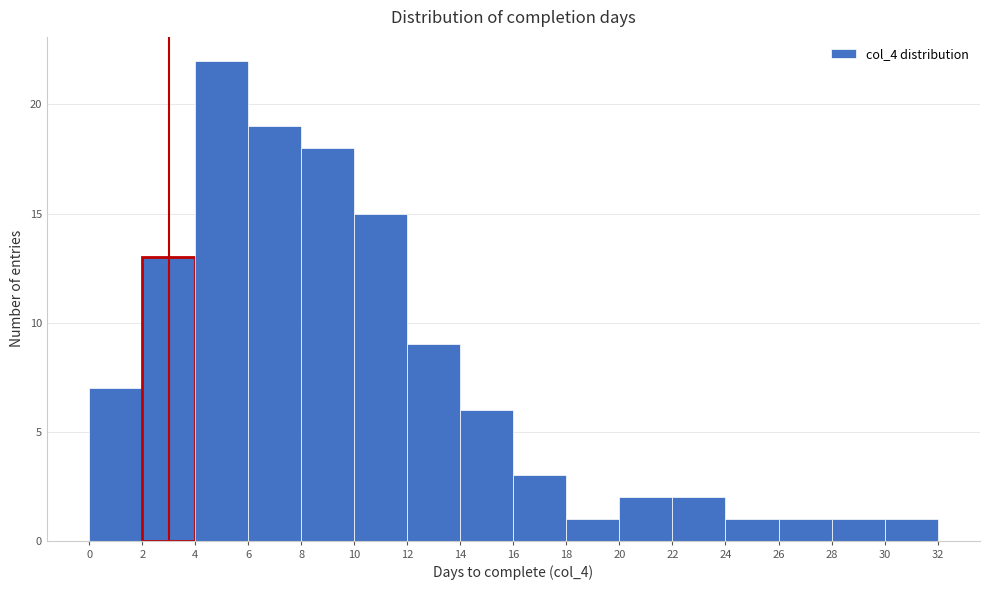

Reading left to right, list every bar in this chart as the range it spans on the x-axis followed by its height. The values are not printed on the chart, so give them approximately, as read against the axis.

0 to 2: 7
2 to 4: 13
4 to 6: 22
6 to 8: 19
8 to 10: 18
10 to 12: 15
12 to 14: 9
14 to 16: 6
16 to 18: 3
18 to 20: 1
20 to 22: 2
22 to 24: 2
24 to 26: 1
26 to 28: 1
28 to 30: 1
30 to 32: 1